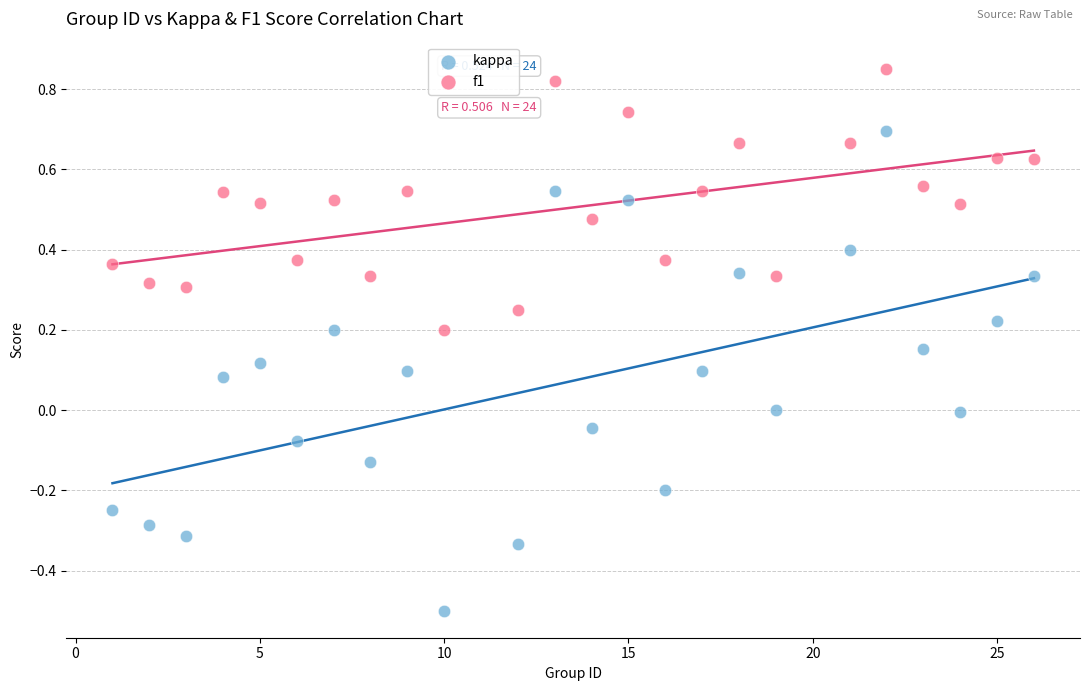

What are all the series names shown in the legend?

kappa, f1